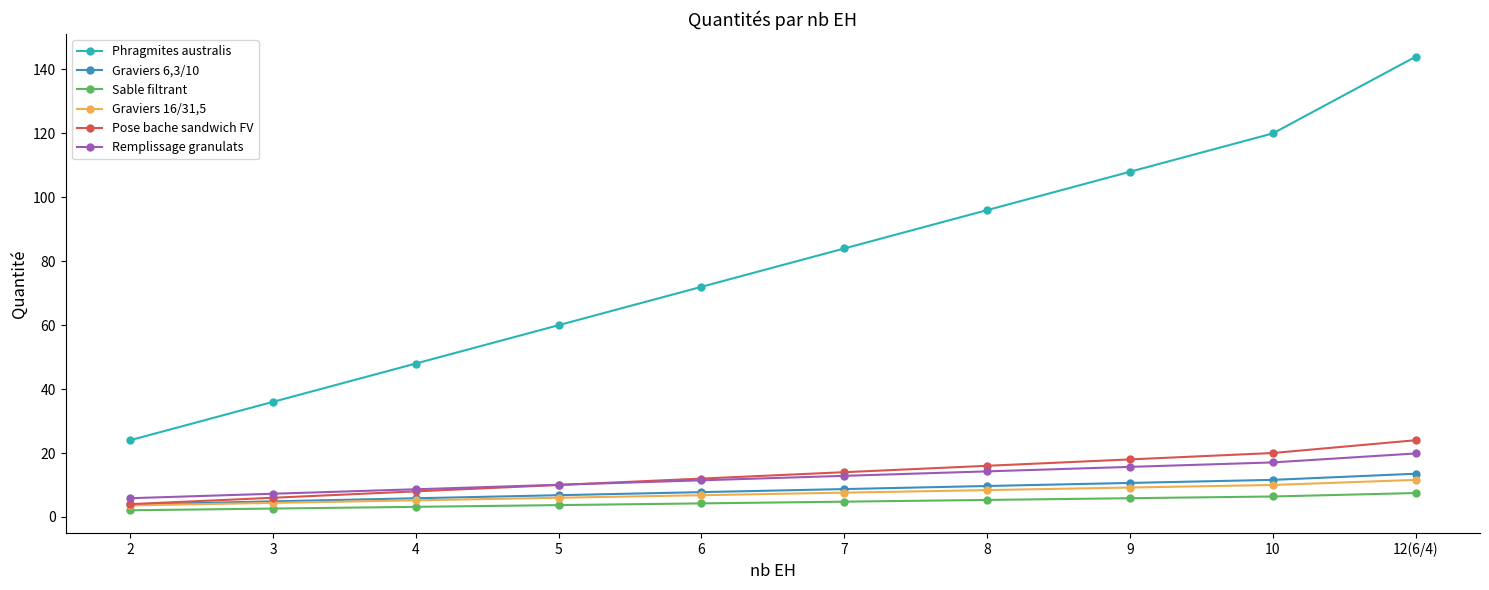

Is it true that Sable filtrant equals 3.2 at 4?

True